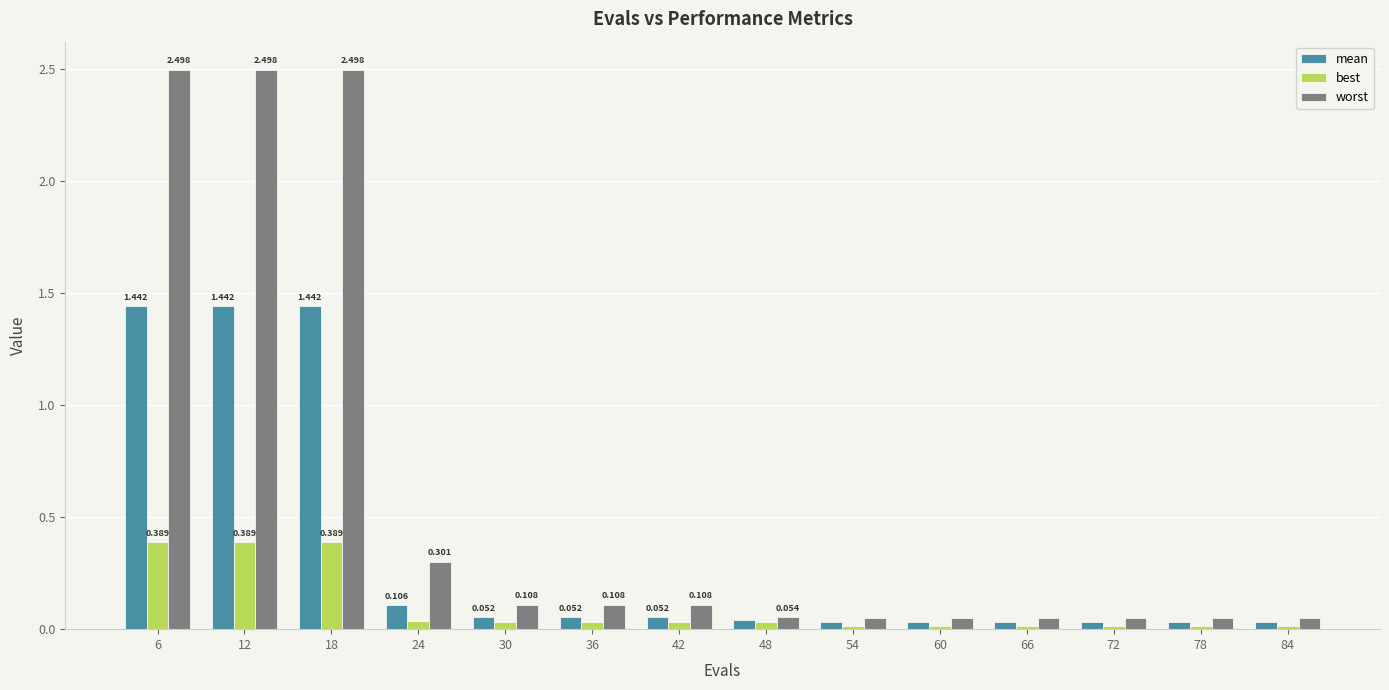

What is the sum of all mean values?

4.8